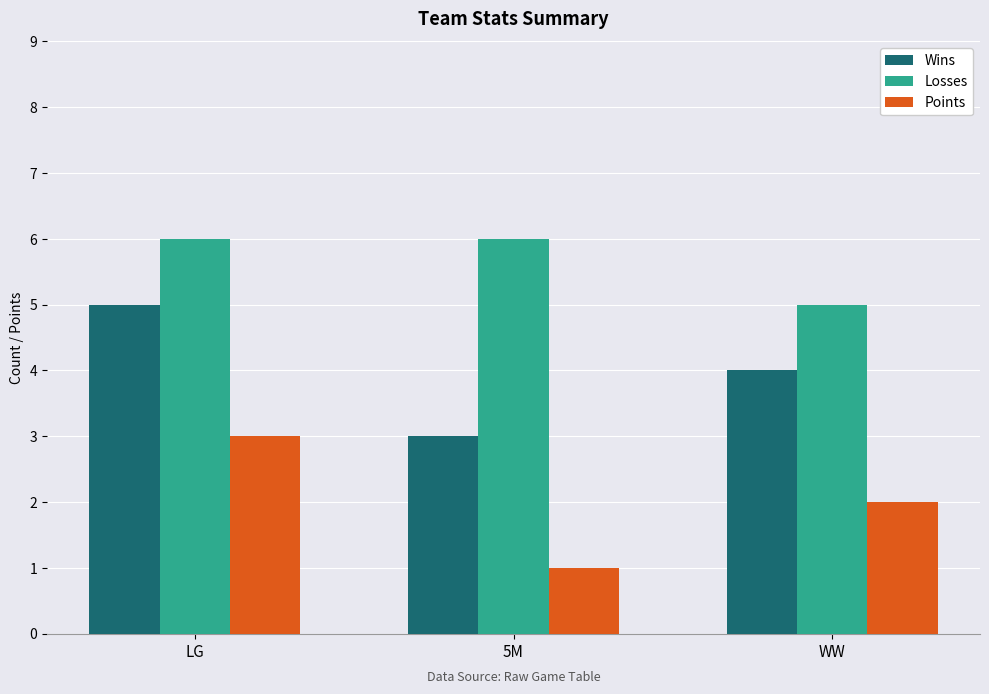

Which series has the largest total across all categories?

Losses